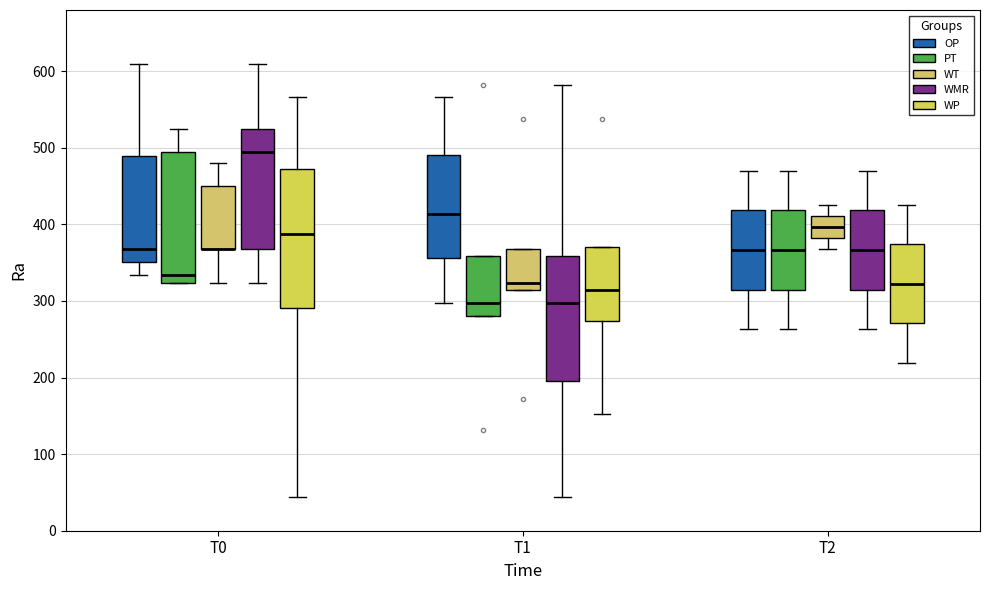

Reading left to right, transcribe this box plot: for each box, give where its median line is, the range the box spans, and where its two whiskers end, as read against the y-axis. The values are not printed on the chart, so give them approximately, as read against the axis.

T0 (OP): median 370, box 350 to 490, whiskers 330 to 610
T0 (PT): median 330, box 320 to 490, whiskers 320 to 520
T0 (WT): median 370 (drawn on the box's lower edge), box 370 to 450, whiskers 320 to 480
T0 (WMR): median 490, box 370 to 520, whiskers 320 to 610
T0 (WP): median 390, box 290 to 470, whiskers 40 to 570
T1 (OP): median 410, box 360 to 490, whiskers 300 to 570
T1 (PT): median 300, box 280 to 360, whiskers 280 to 360
T1 (WT): median 320 (just above the box's lower edge), box 320 to 370, whiskers 320 to 370
T1 (WMR): median 300, box 200 to 360, whiskers 40 to 580
T1 (WP): median 310, box 270 to 370, whiskers 150 to 370
T2 (OP): median 370, box 310 to 420, whiskers 260 to 470
T2 (PT): median 370, box 310 to 420, whiskers 260 to 470
T2 (WT): median 400, box 380 to 410, whiskers 370 to 430
T2 (WMR): median 370, box 310 to 420, whiskers 260 to 470
T2 (WP): median 320, box 270 to 370, whiskers 220 to 430